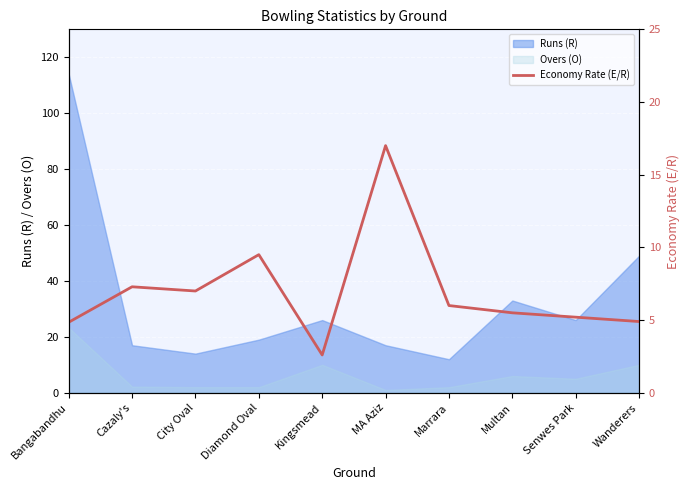

At which label does Runs (R) reach its peak?

Bangabandhu